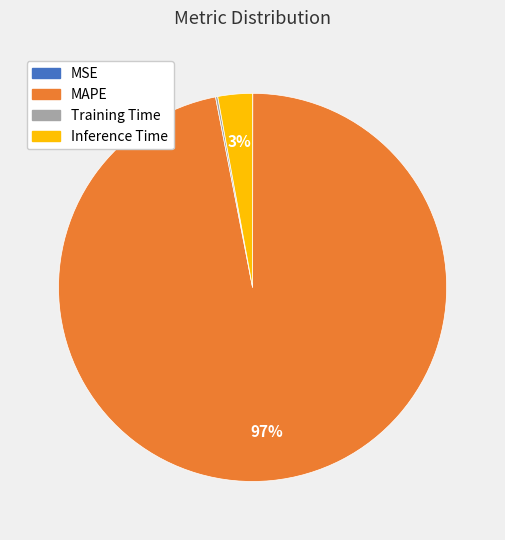

True or false: Inference Time accounts for 18% of the total.

False